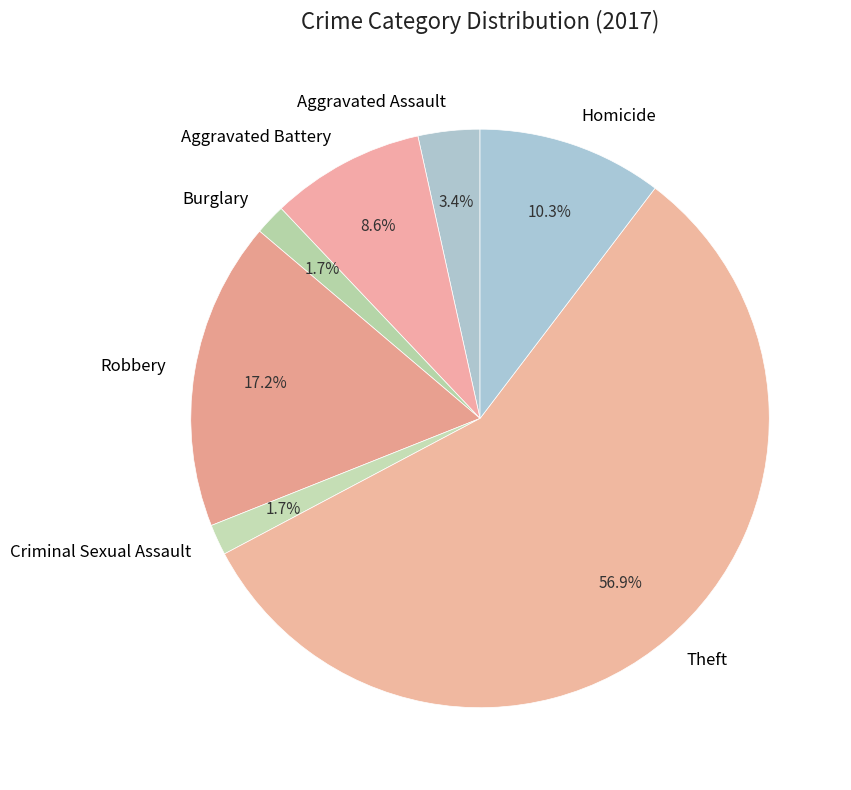

Approximately how many times larger is the value at Aggravated Assault compared to Burglary?

2.0